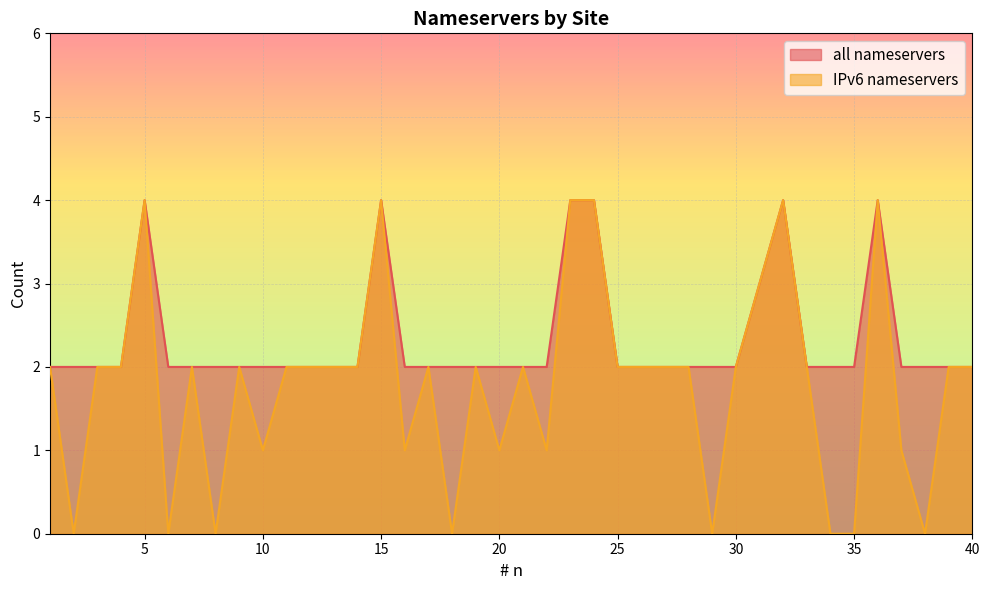

What is the value of the all nameservers point at the 35th from the left?

2